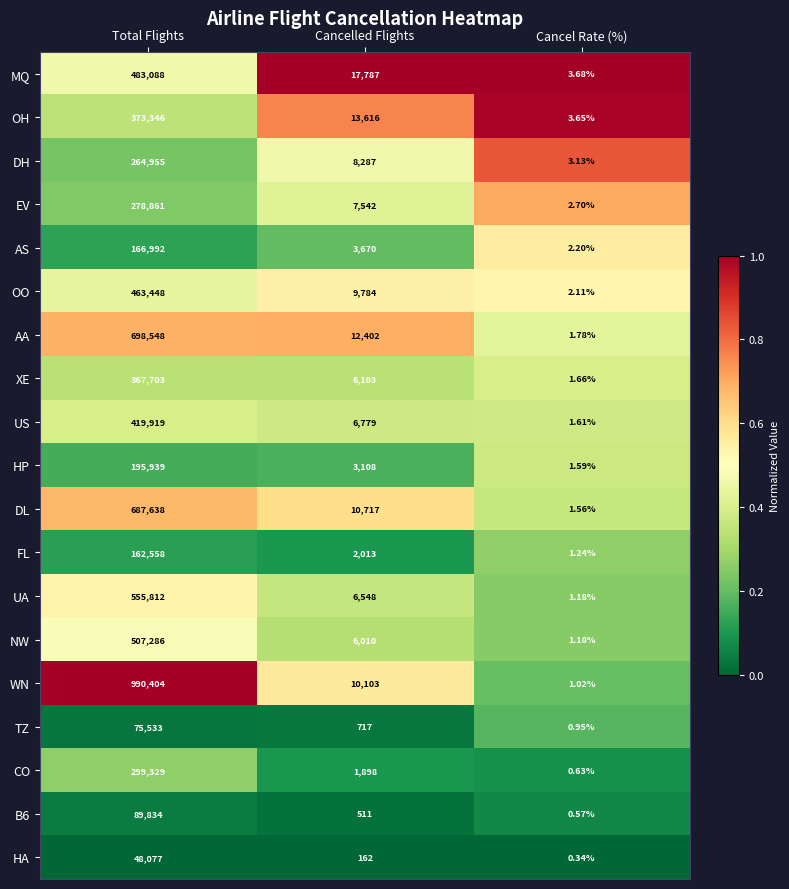

Which label corresponds to the largest value in the chart?

Total Flights